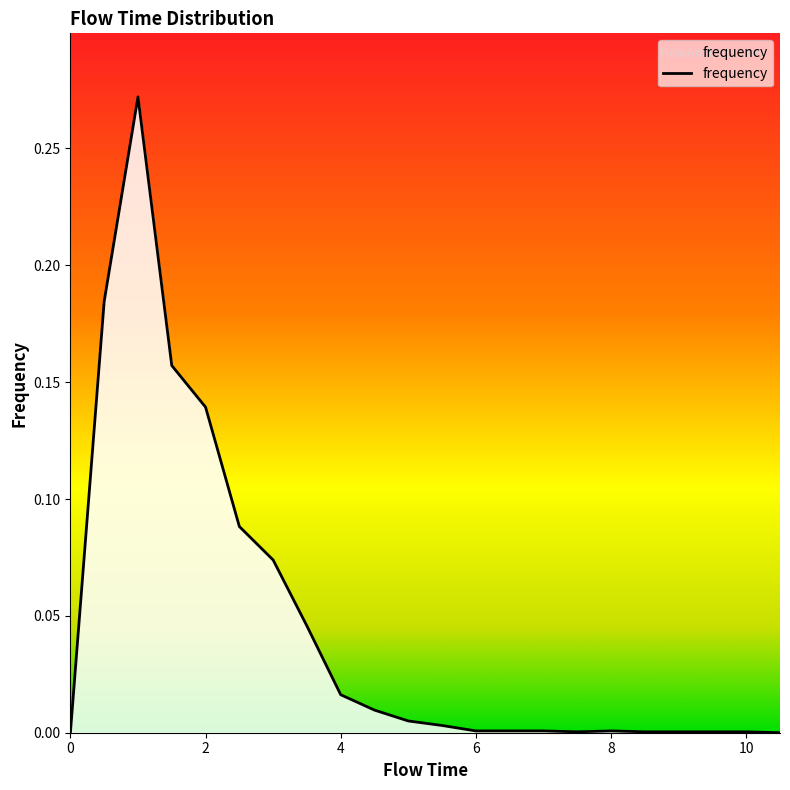

Reading left to right, what are all the values shown in this chart?

0.0	0.2	0.3	0.2	0.1	0.1	0.1	0.0	0.0	0.0	0.0	0.0	0.0	0.0	0.0	0.0	0.0	0.0	0.0	0.0	0.0	0.0